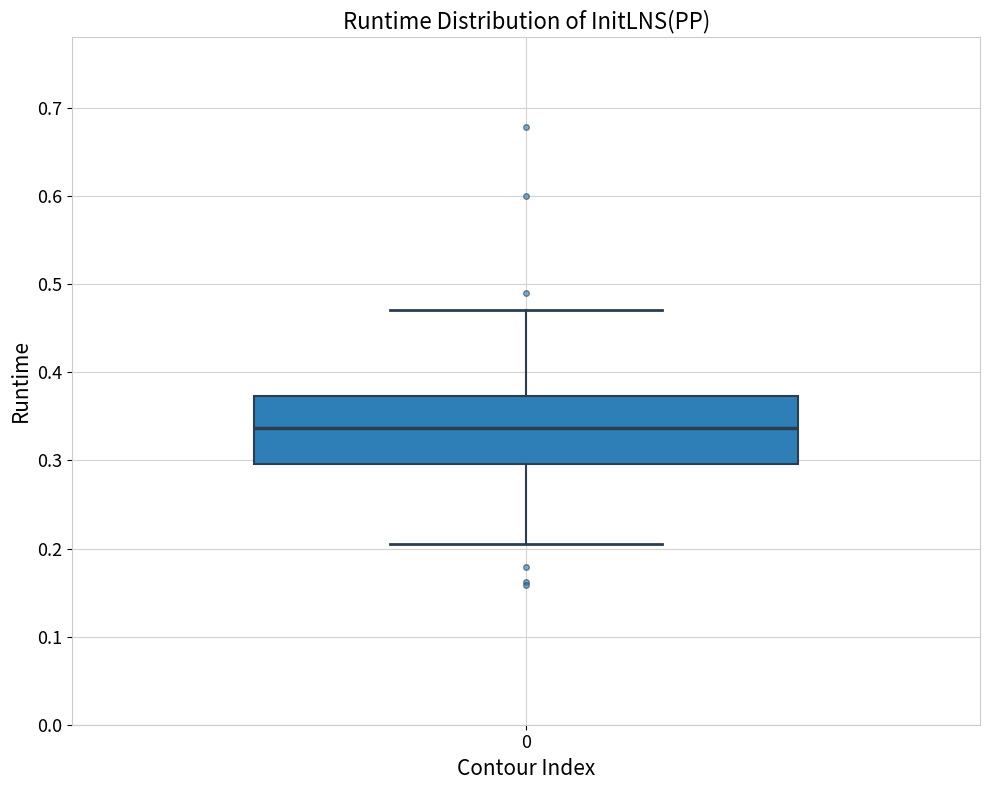

Transcribe this box plot: give where the median line is, the range the box spans, and where the two whiskers end, as read against the y-axis. The values are not printed on the chart, so give them approximately, as read against the axis.

median 0.34, box 0.30 to 0.37, whiskers 0.20 to 0.47